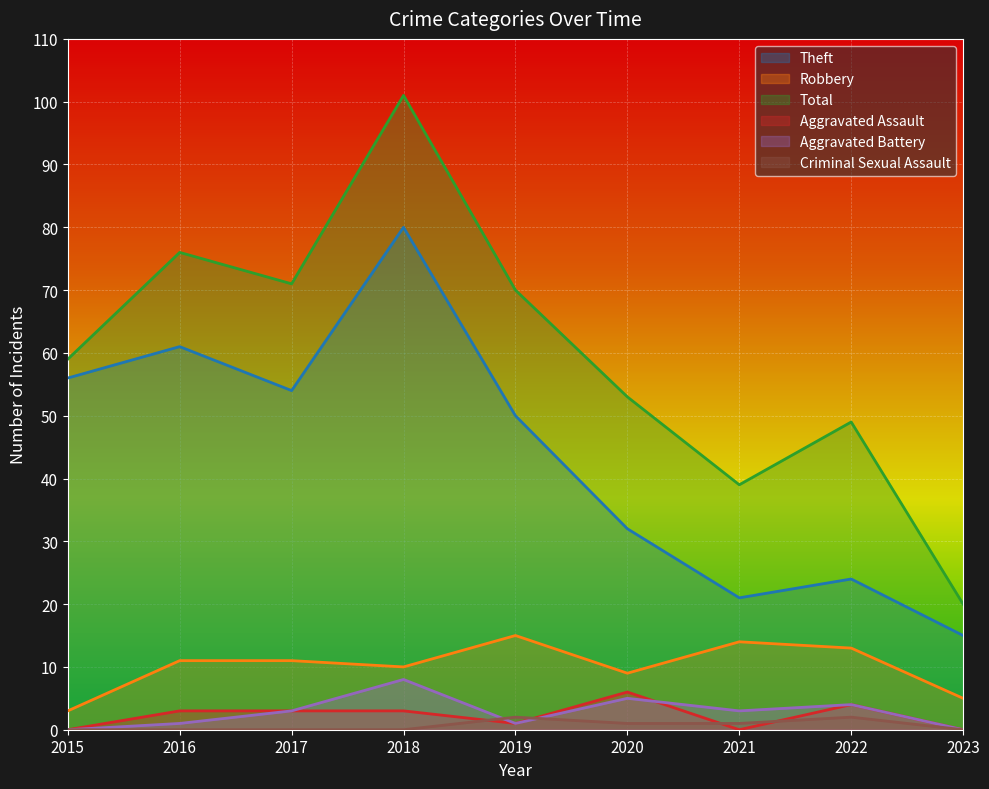

List the labels in order of Aggravated Battery value, smallest first.

2015, 2023, 2016, 2019, 2017, 2021, 2022, 2020, 2018